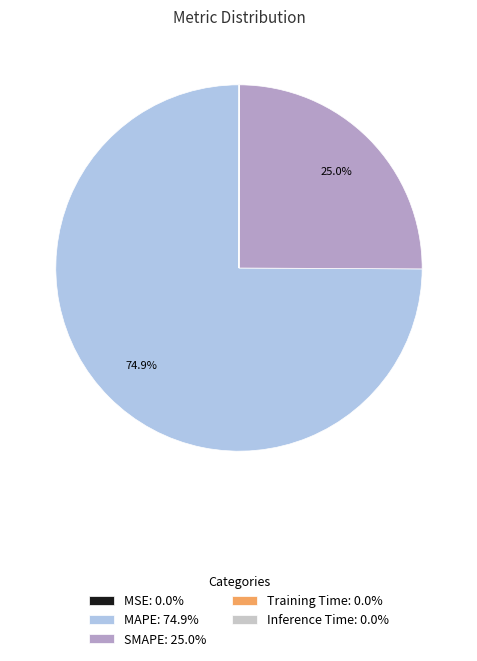

To the nearest percent, what is the difference between the SMAPE and MAPE slice percentages?

50%